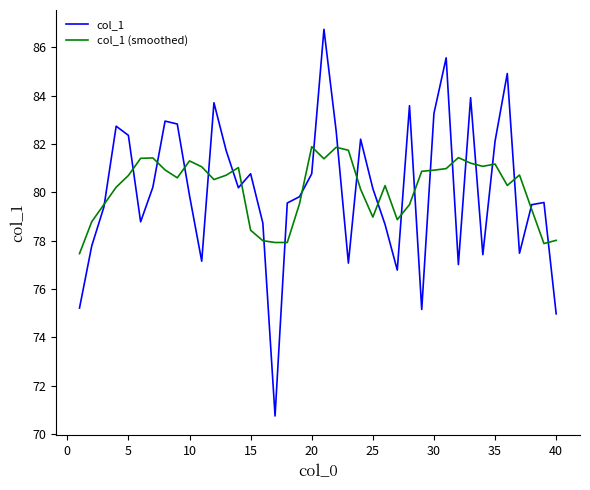

Rank the series by their maximum value, from lowest to highest.

col_1 (smoothed), col_1